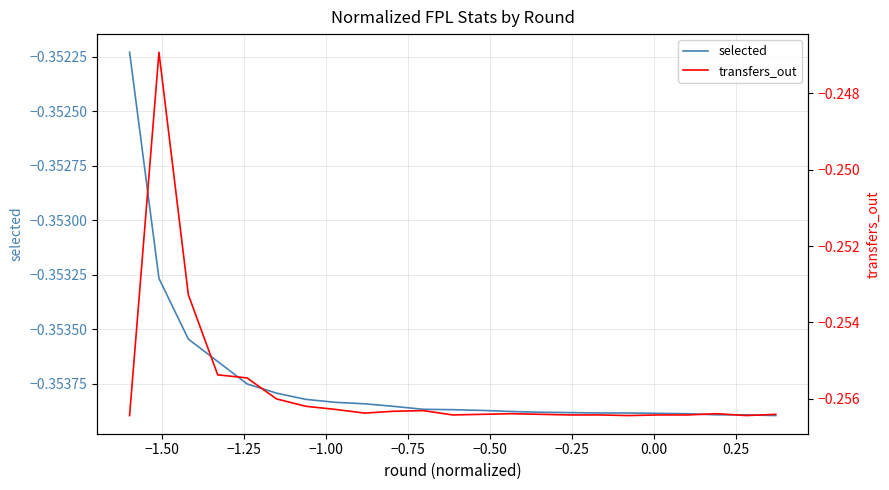

Which series has the largest range (max minus min)?

transfers_out